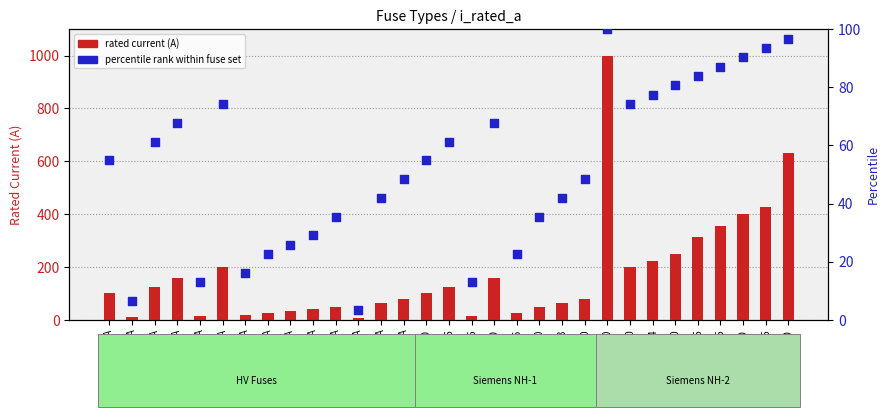

Is the value of percentile rank within fuse set at NH-1-50 greater than the value of rated current (A) at HV 10A?

Yes